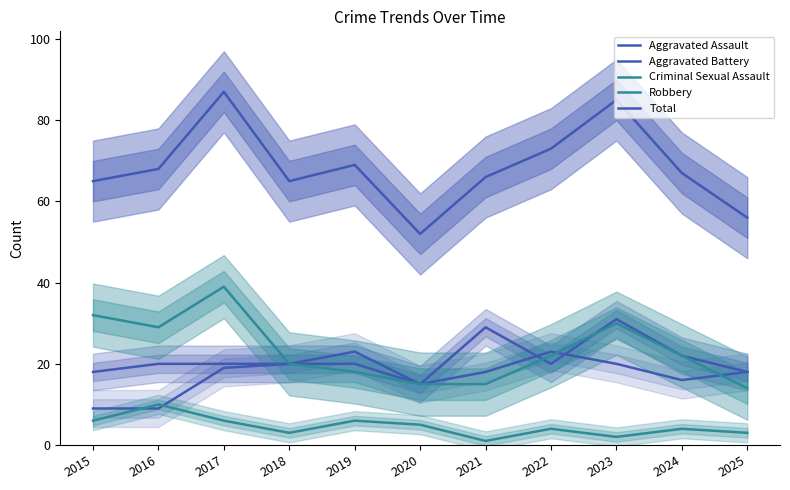

How many interior local peaks does the Aggravated Battery series have?

2